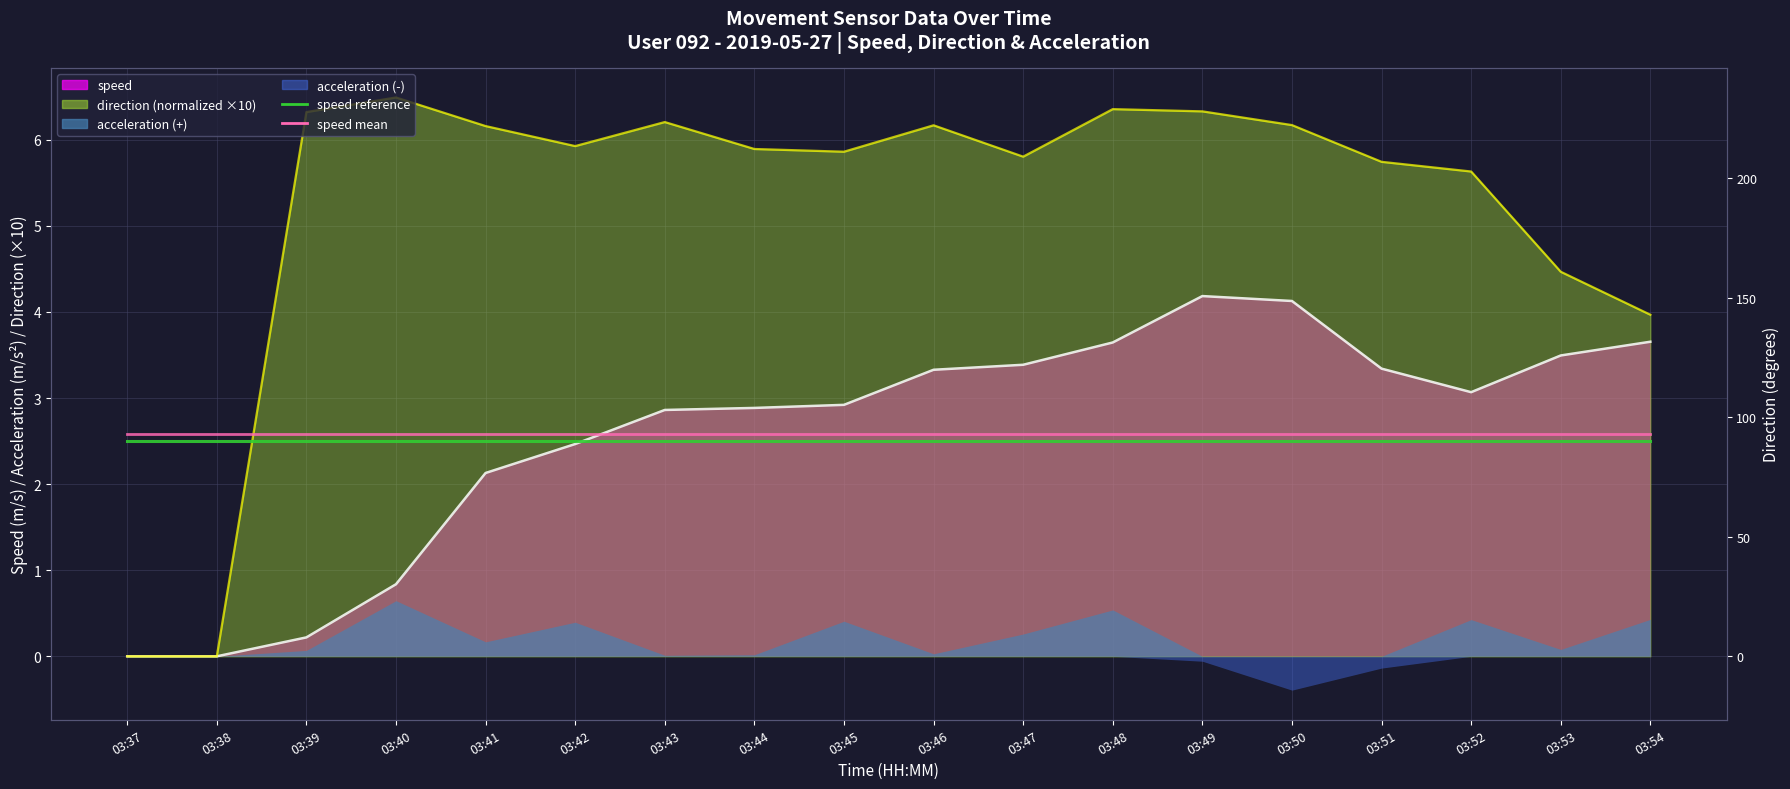

True or false: speed (line) and direction mean intersect in this chart.

False